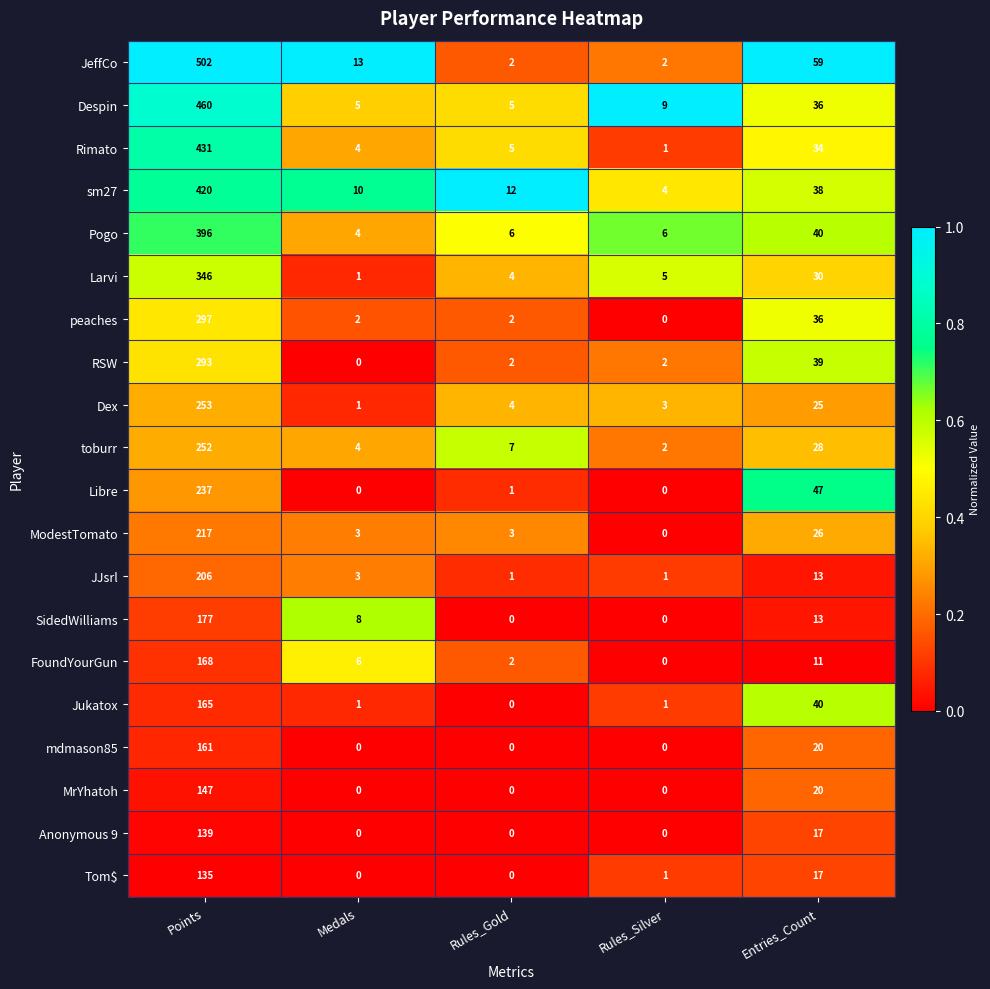

What is the difference between the highest and lowest values at Points?

367